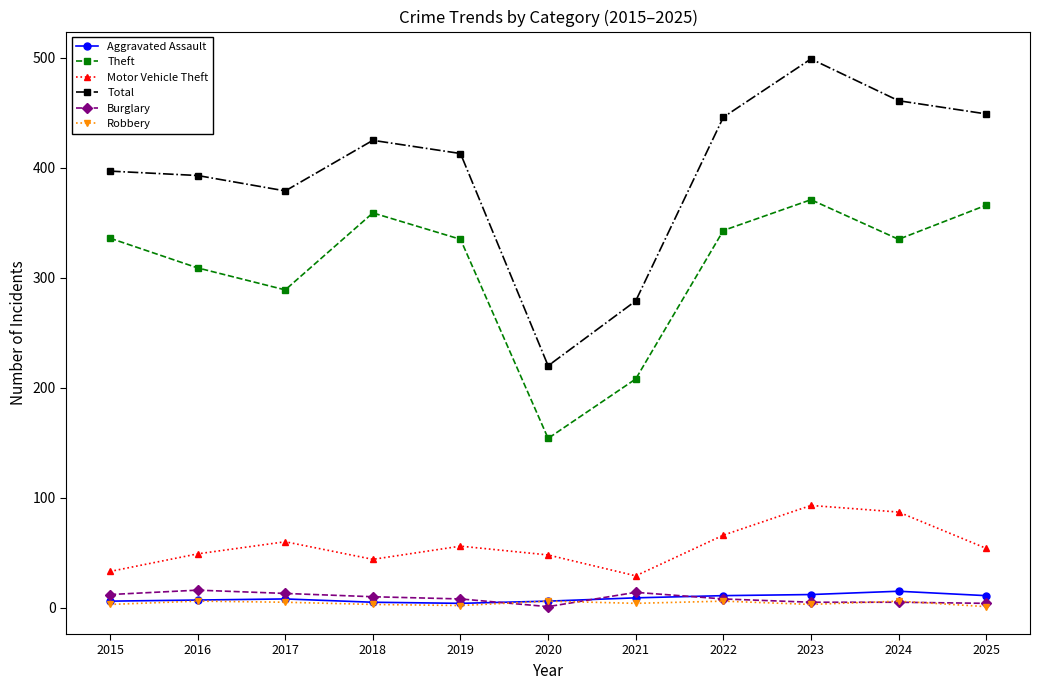

What is the total value across all series at 2024?

909